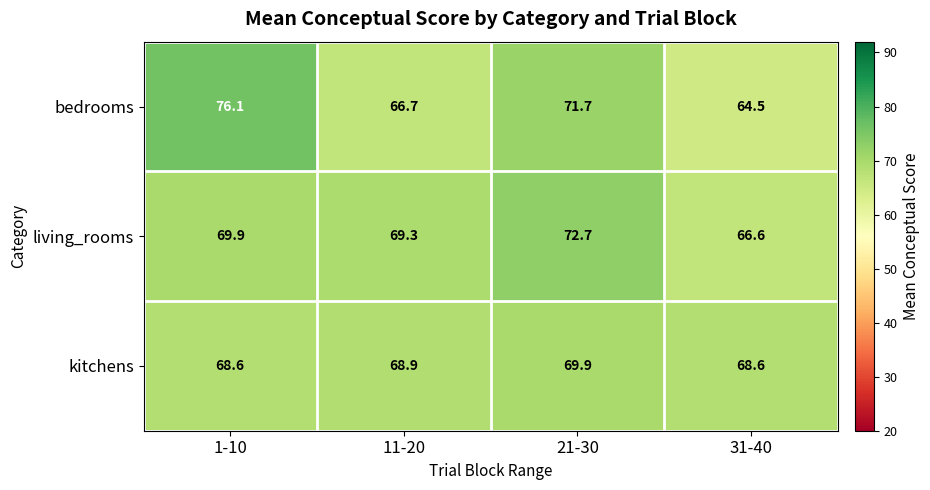

At 1-10, list the series in order from smallest to largest.

kitchens, living_rooms, bedrooms